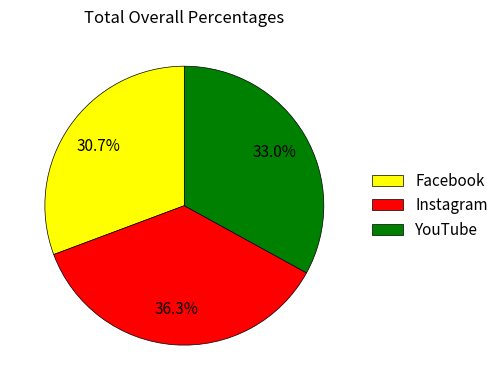

Which slice is the smallest?

Facebook